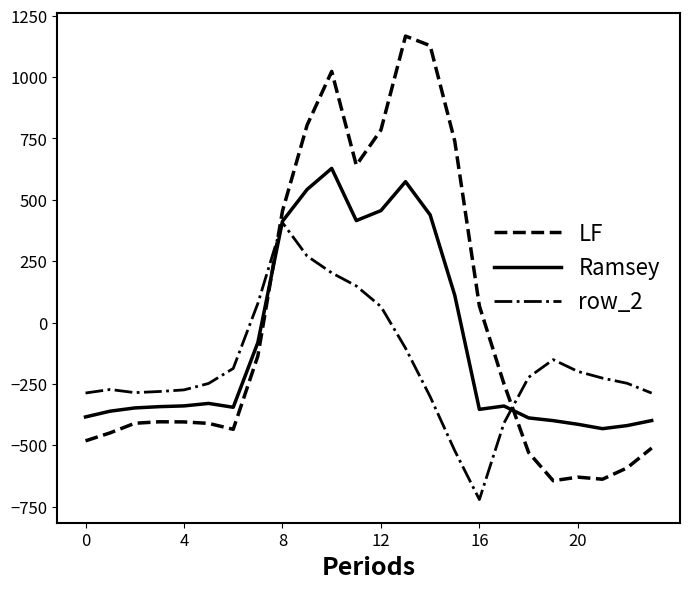

List the series in order of their overall mean, lowest first.

row_2, Ramsey, LF